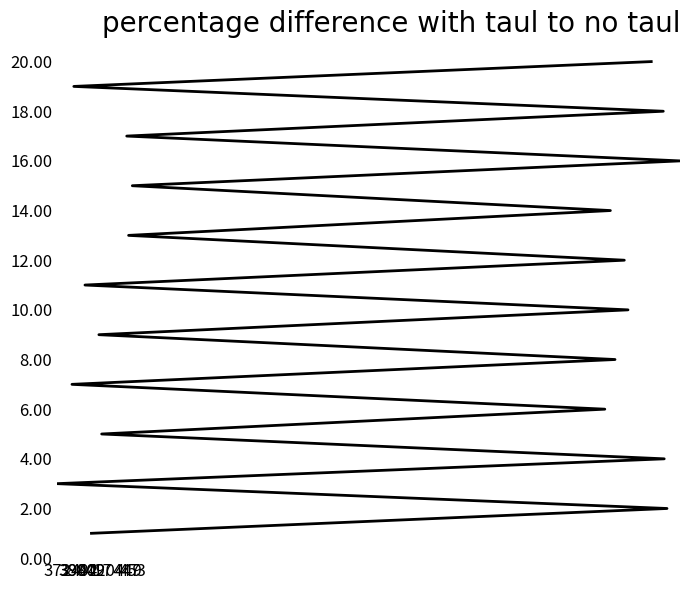

True or false: there are more than 0 points higher than both neighbors.

False